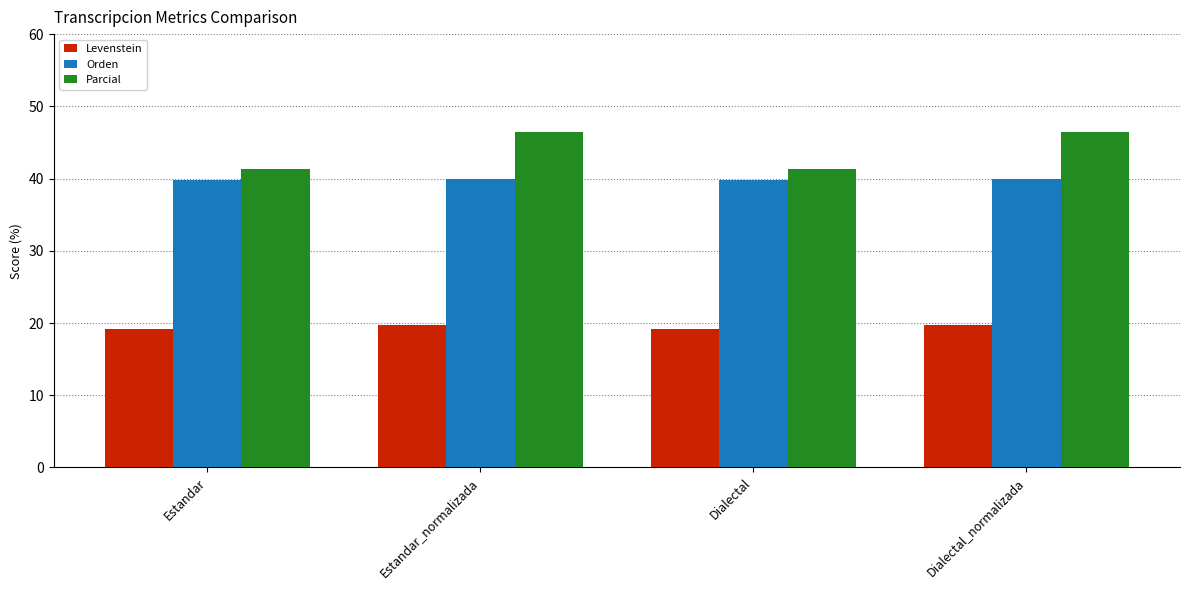

Reading right to left, extract all data points from this chart.

Levenstein: Dialectal_normalizada=19.8	Dialectal=19.1	Estandar_normalizada=19.8	Estandar=19.1
Orden: Dialectal_normalizada=40.0	Dialectal=39.8	Estandar_normalizada=40.0	Estandar=39.8
Parcial: Dialectal_normalizada=46.5	Dialectal=41.3	Estandar_normalizada=46.5	Estandar=41.3